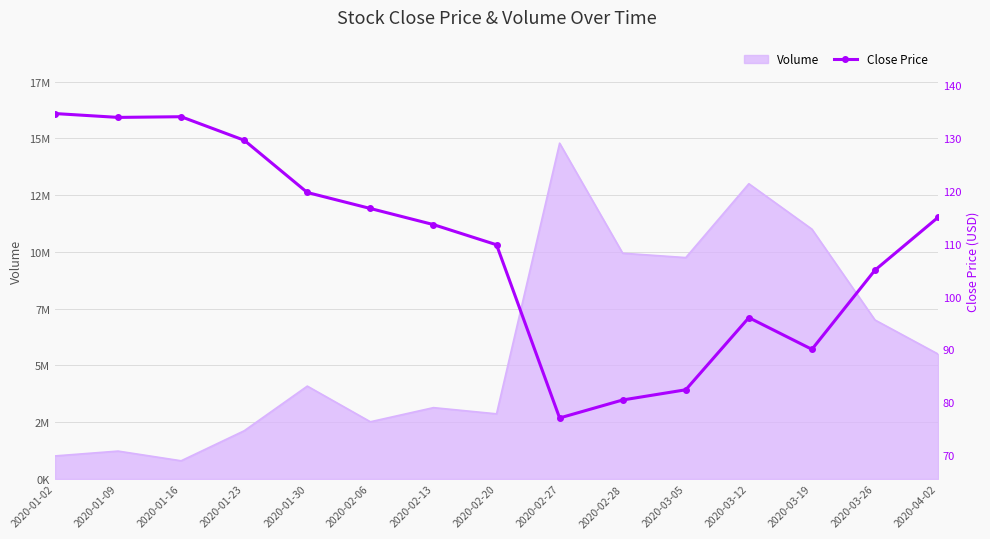

At which category does the data reach its first local valley?

2020-01-09